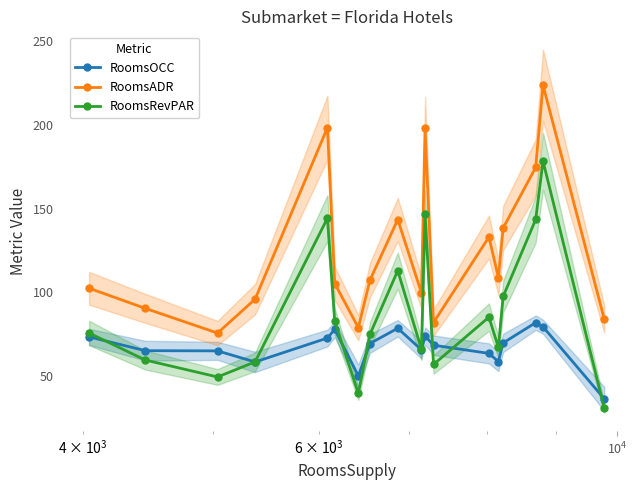

True or false: RoomsRevPAR and RoomsOCC cross at least once.

True